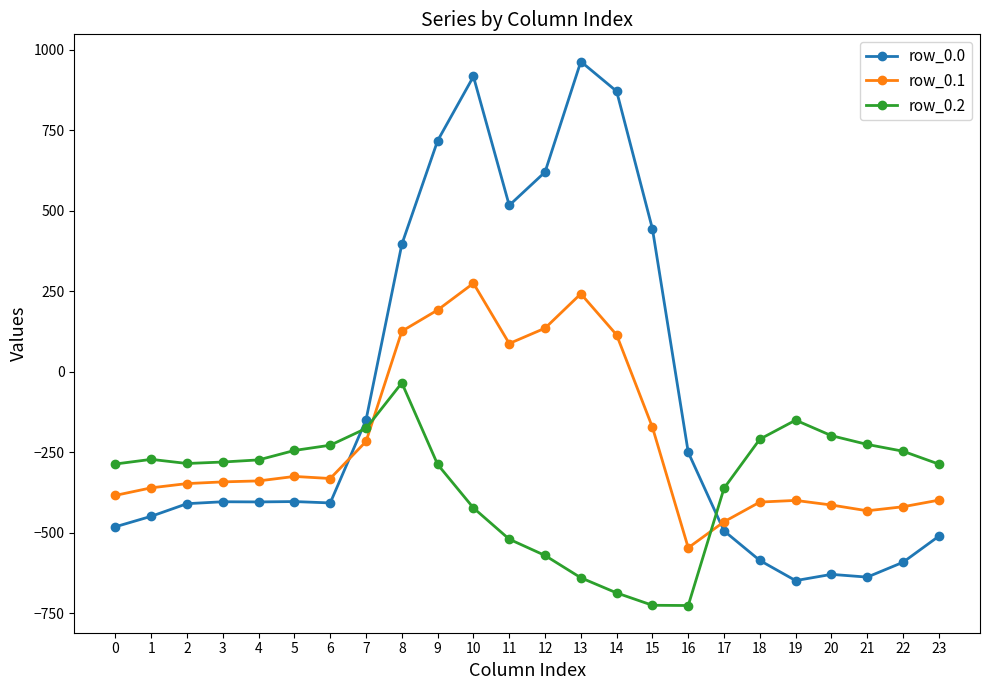

How many lines are shown in the chart?

3